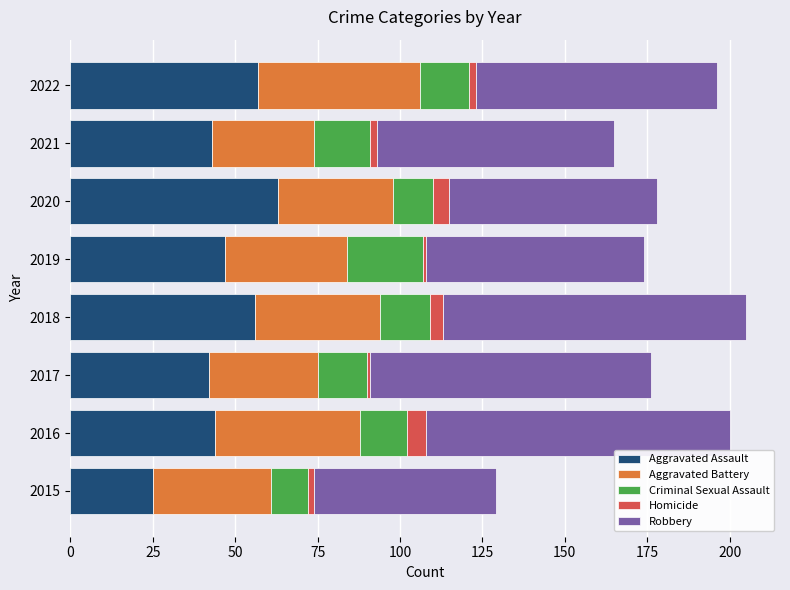

What is the difference between the maximum and second lowest values in the Aggravated Assault series?

21